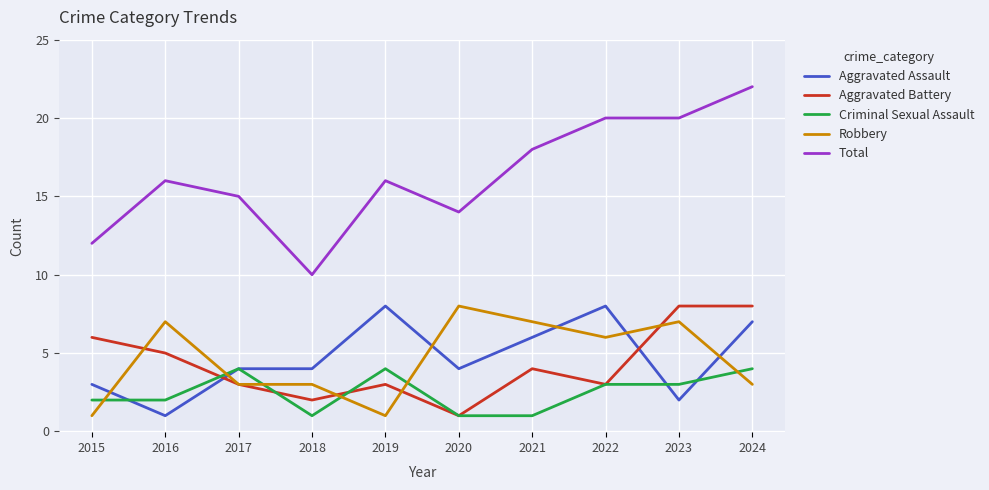

What value does the Robbery series have at 2023?

7